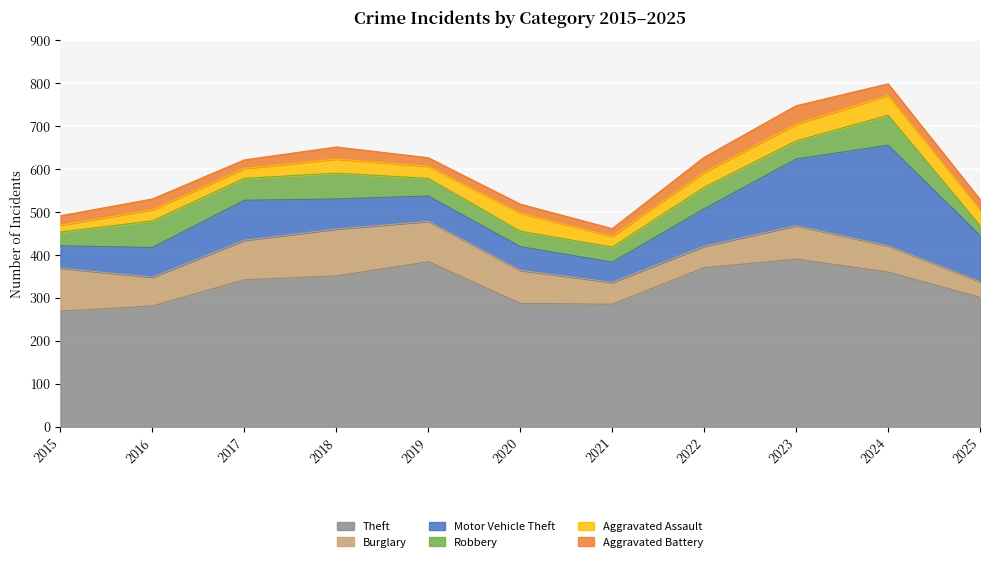

What is the sum of all Aggravated Battery values?

283